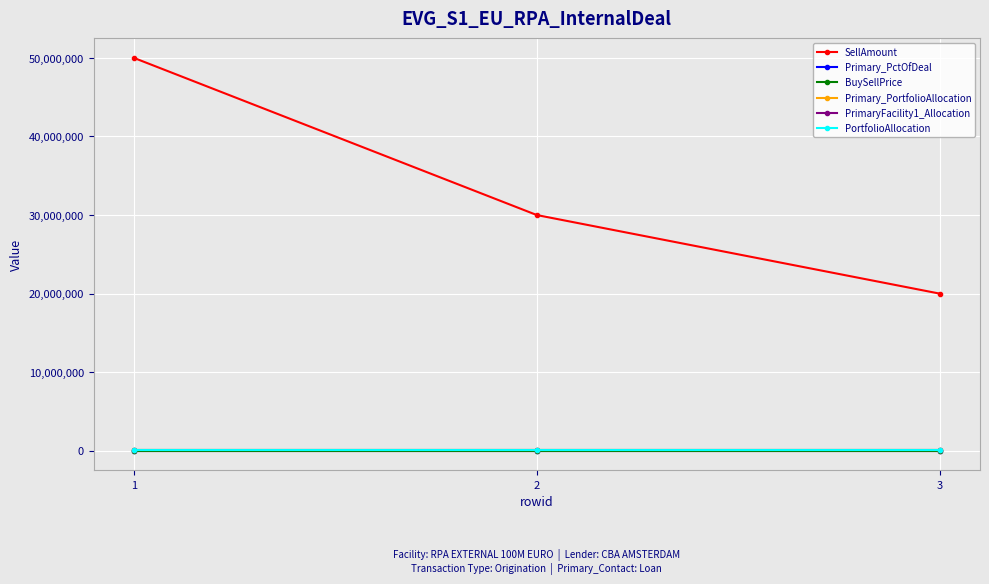

Which has a higher value, 1 or 2?

1